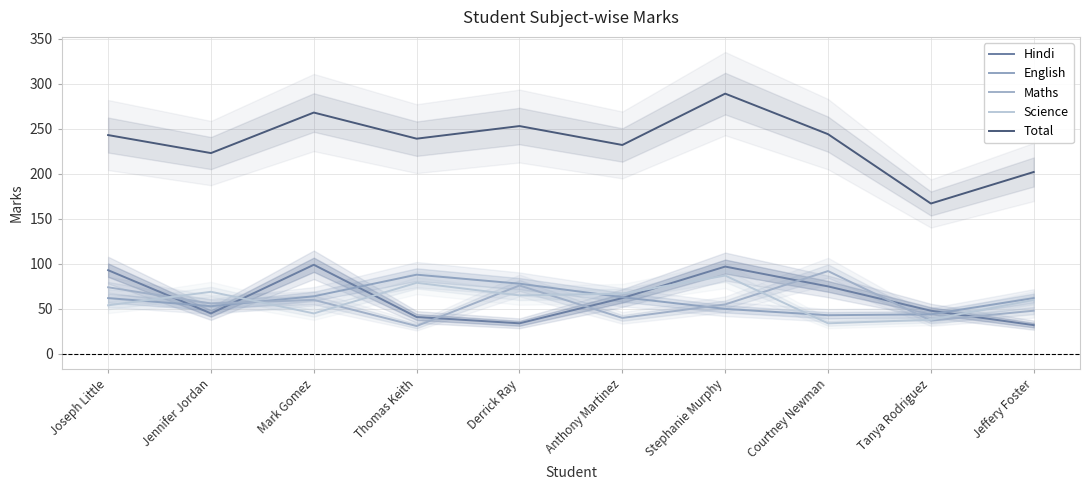

Reading left to right, what are all the values shown in this chart?

Hindi: 93	45	99	41	34	62	97	75	48	32
English: 62	53	64	88	78	63	50	43	44	62
Maths: 74	56	60	31	76	40	55	92	37	48
Science: 54	69	45	79	65	67	87	34	38	60
Total: 243	223	268	239	253	232	289	244	167	202